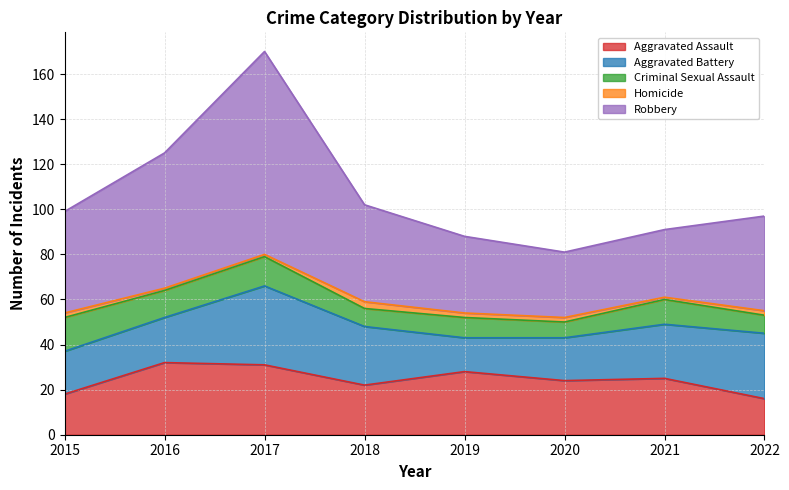

Reading right to left, list all the values displayed in this chart.

Aggravated Assault: 2022=16	2021=25	2020=24	2019=28	2018=22	2017=31	2016=32	2015=18
Aggravated Battery: 2022=29	2021=24	2020=19	2019=15	2018=26	2017=35	2016=20	2015=19
Criminal Sexual Assault: 2022=8	2021=11	2020=7	2019=9	2018=8	2017=13	2016=12	2015=15
Homicide: 2022=2	2021=1	2020=2	2019=2	2018=3	2017=1	2016=1	2015=2
Robbery: 2022=42	2021=30	2020=29	2019=34	2018=43	2017=90	2016=60	2015=45